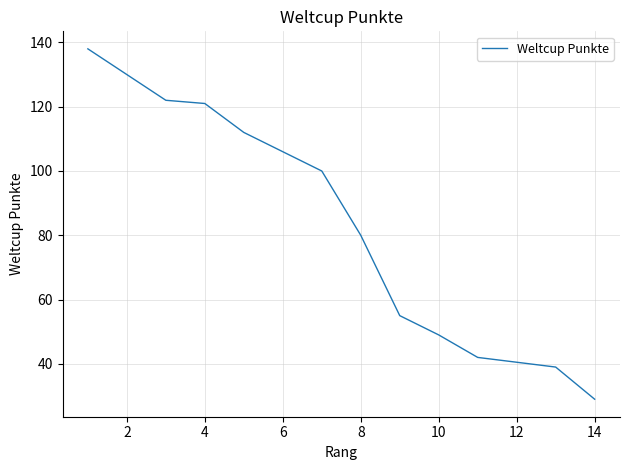

Is it true that the value at 2 is 190?

False